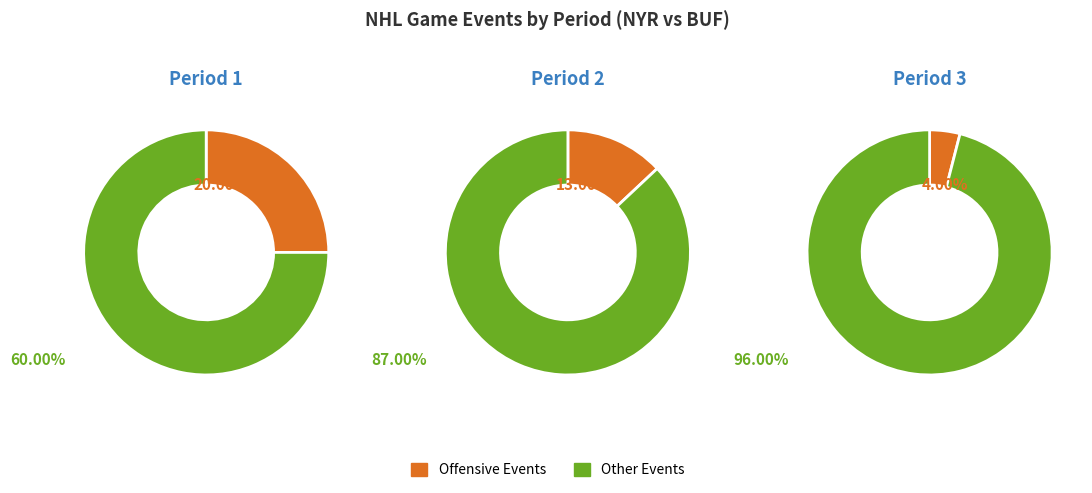

How much of the chart is everything except Period 2?

50.0%